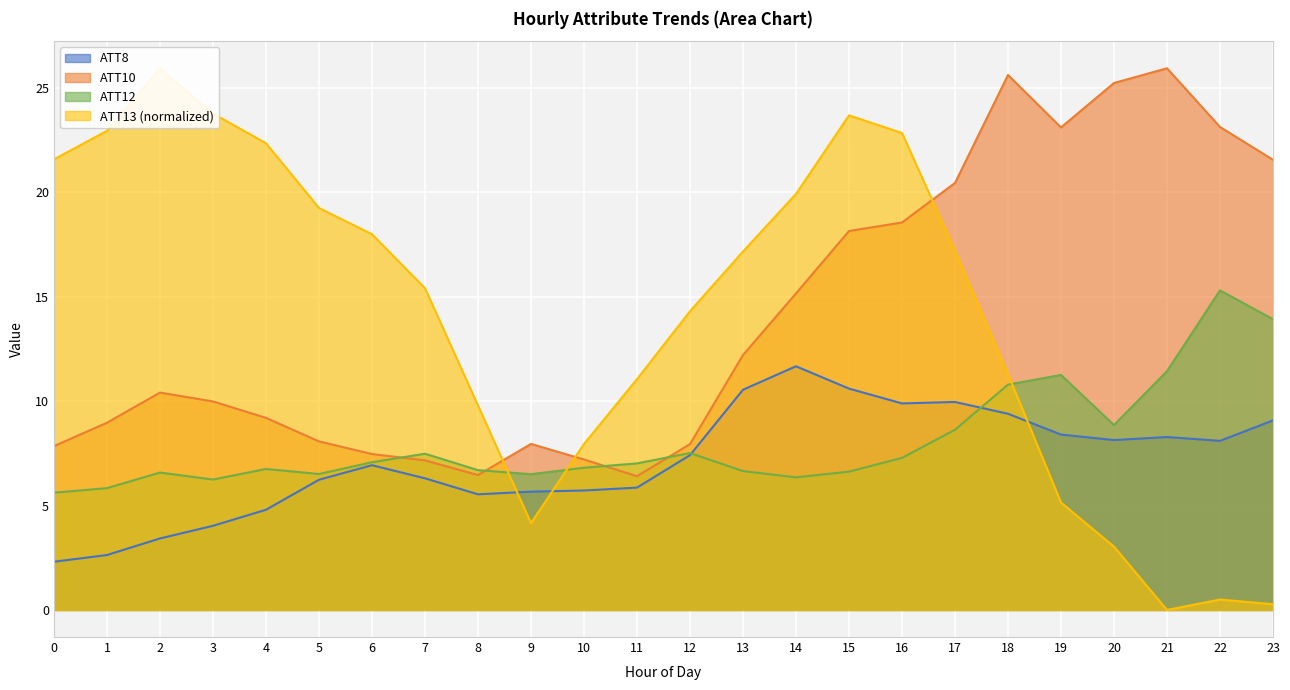

What is the total value across all series at 22?

47.0